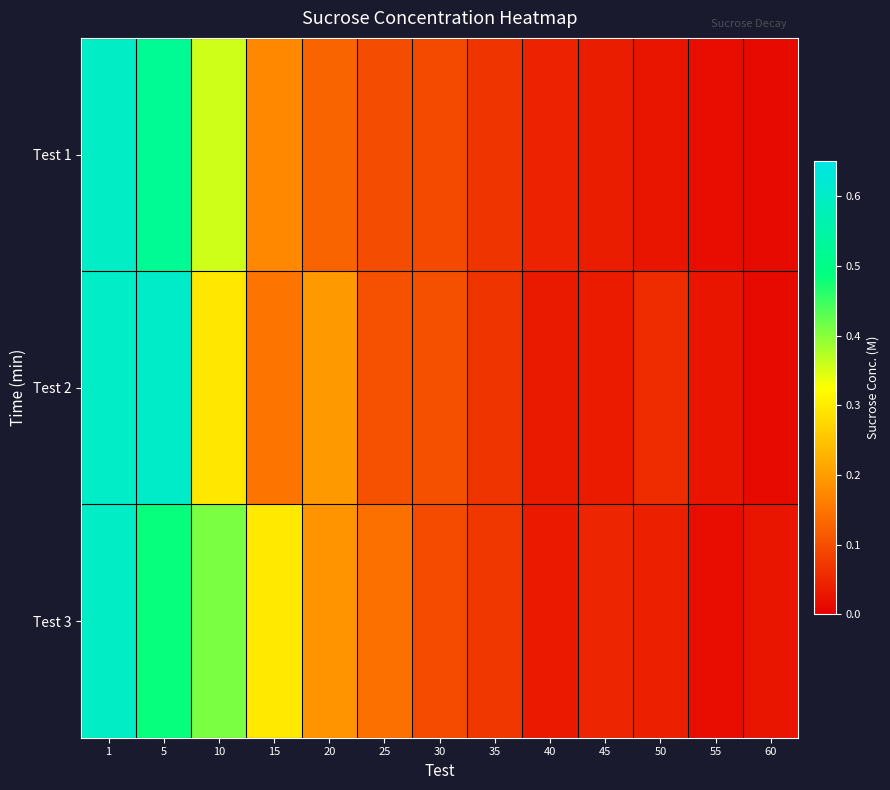

Reading left to right, what are all the values shown in this chart?

Test 1: 1=0.6	5=0.5	10=0.4	15=0.2	20=0.1	25=0.1	30=0.1	35=0.1	40=0.0	45=0.0	50=0.0	55=0.0	60=0.0
Test 2: 1=0.6	5=0.6	10=0.3	15=0.2	20=0.2	25=0.1	30=0.1	35=0.1	40=0.0	45=0.0	50=0.1	55=0.0	60=0.0
Test 3: 1=0.6	5=0.5	10=0.4	15=0.3	20=0.2	25=0.1	30=0.1	35=0.1	40=0.0	45=0.0	50=0.0	55=0.0	60=0.0